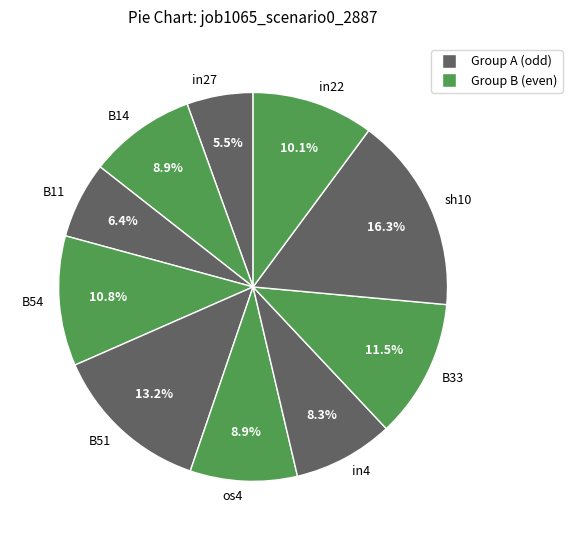

Count the number of slices in the pie.

10